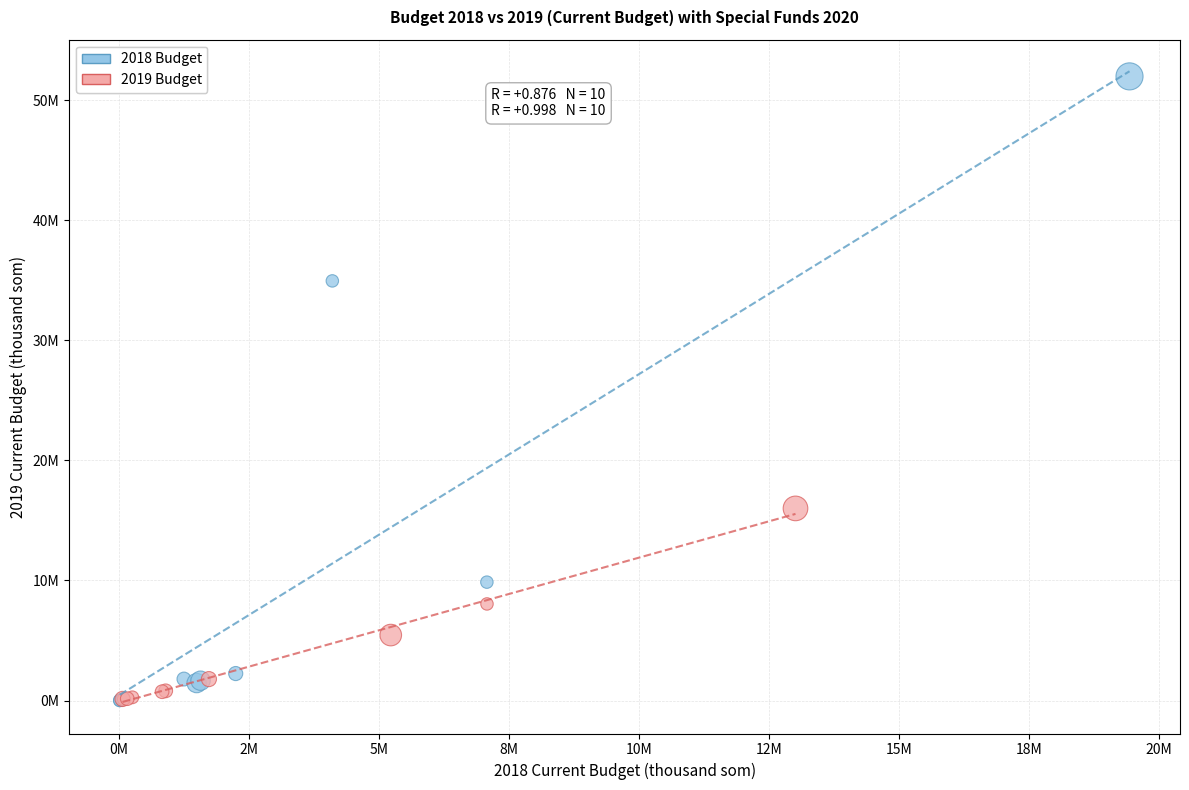

What are all the series names shown in the legend?

2018 Budget, 2019 Budget